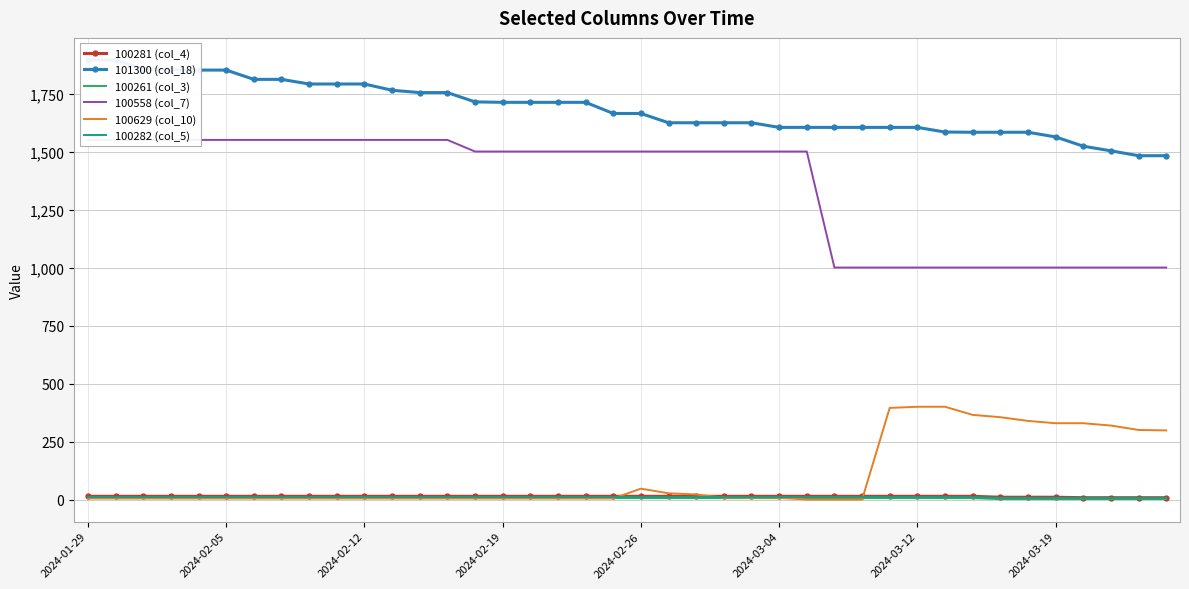

At how many categories does at least one series exceed 1008?

40